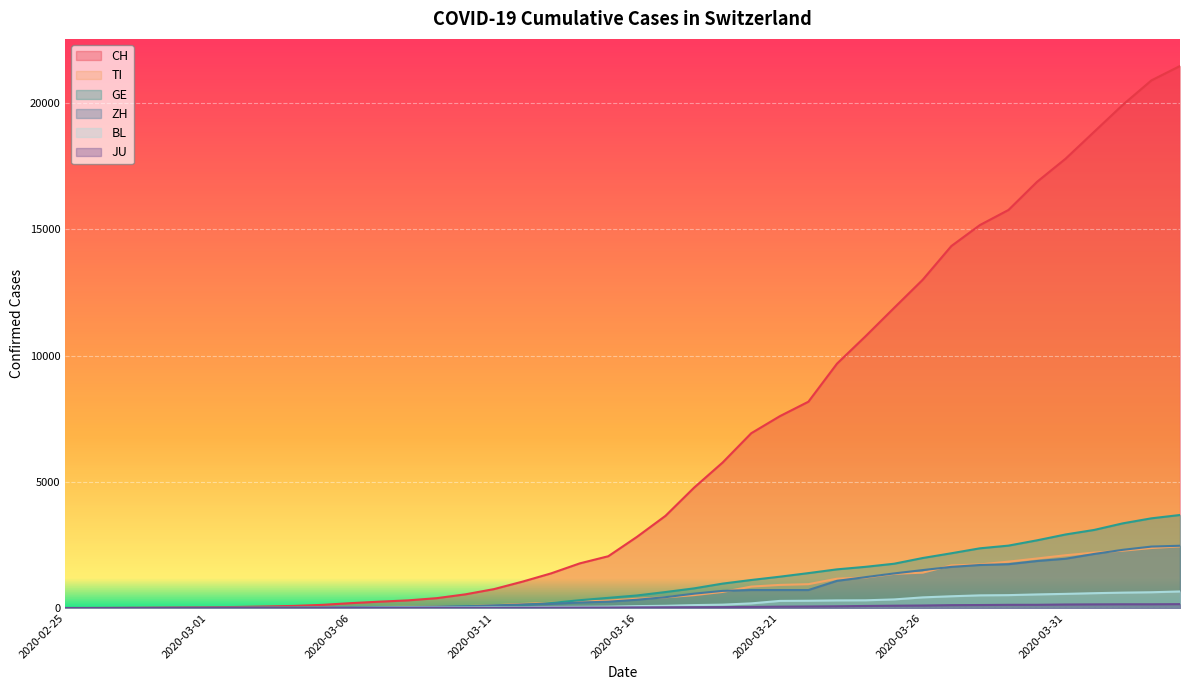

True or false: GE has more than 2 points higher than both neighbors.

False